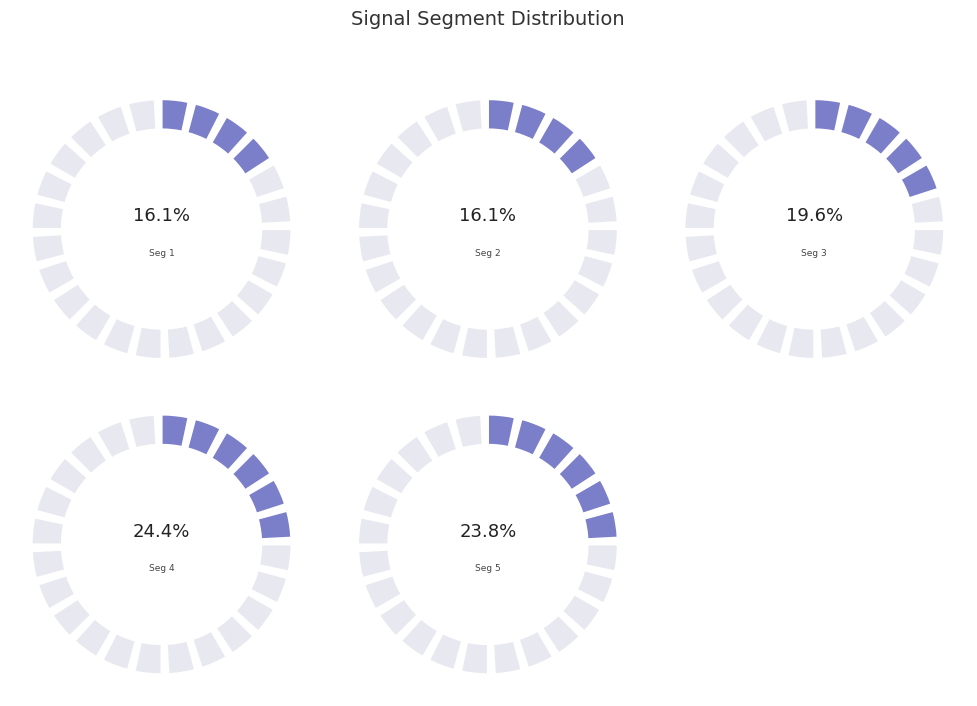

What is the change in value from signal segment 1 to signal segment 4?

+0.1